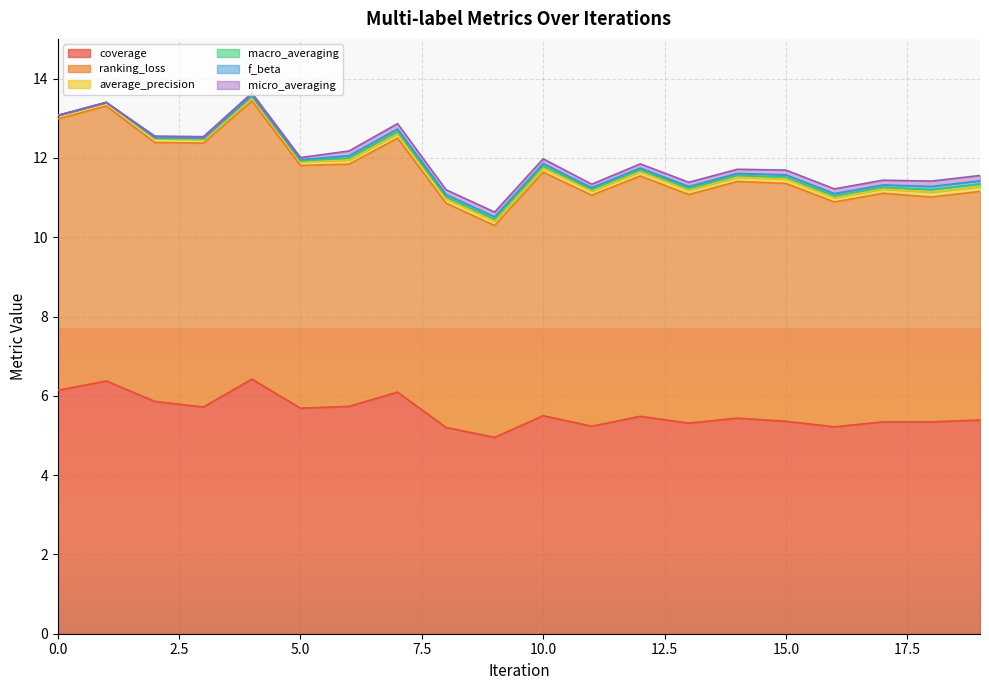

What is the maximum value for f_beta?

0.1